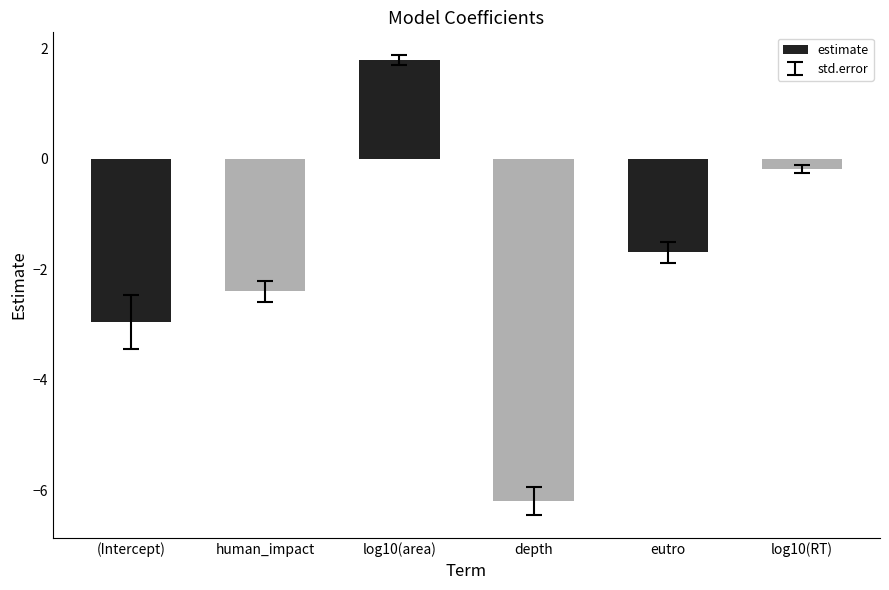

What position from the left is human_impact?

2